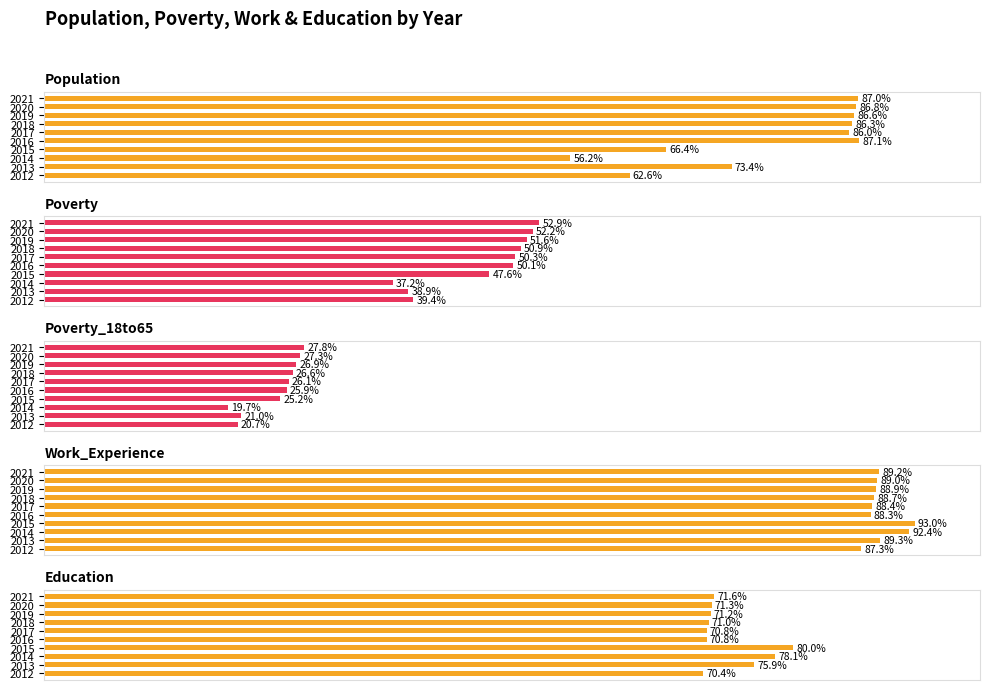

Rank the series by their maximum value, from highest to lowest.

Work_Experience, Population, Education, Poverty, Poverty_18to65